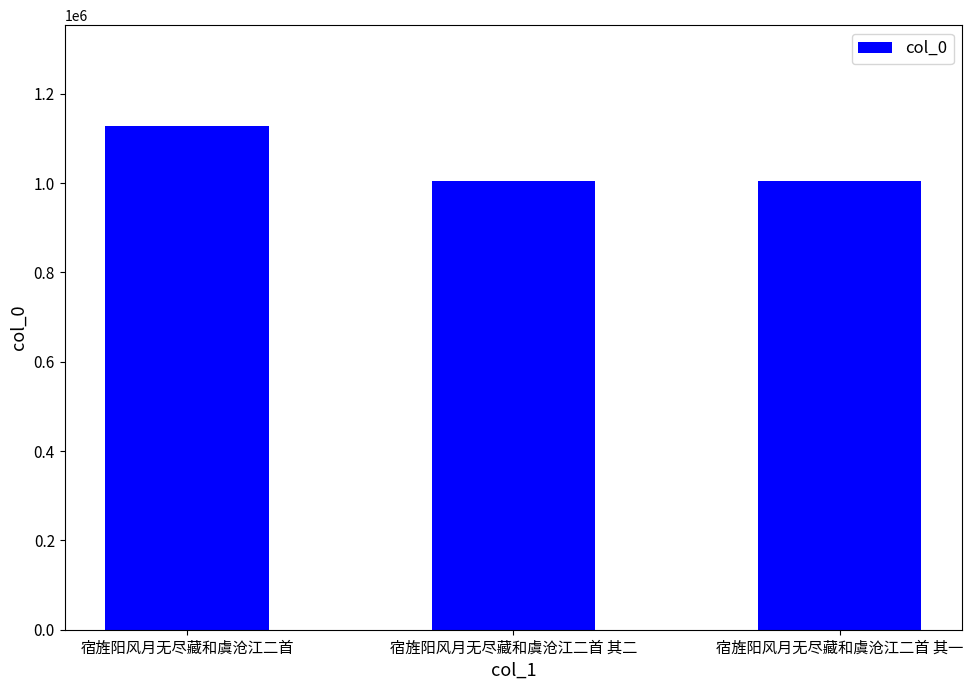

What position from the left is 宿旌阳风月无尽藏和虞沧江二首?

1